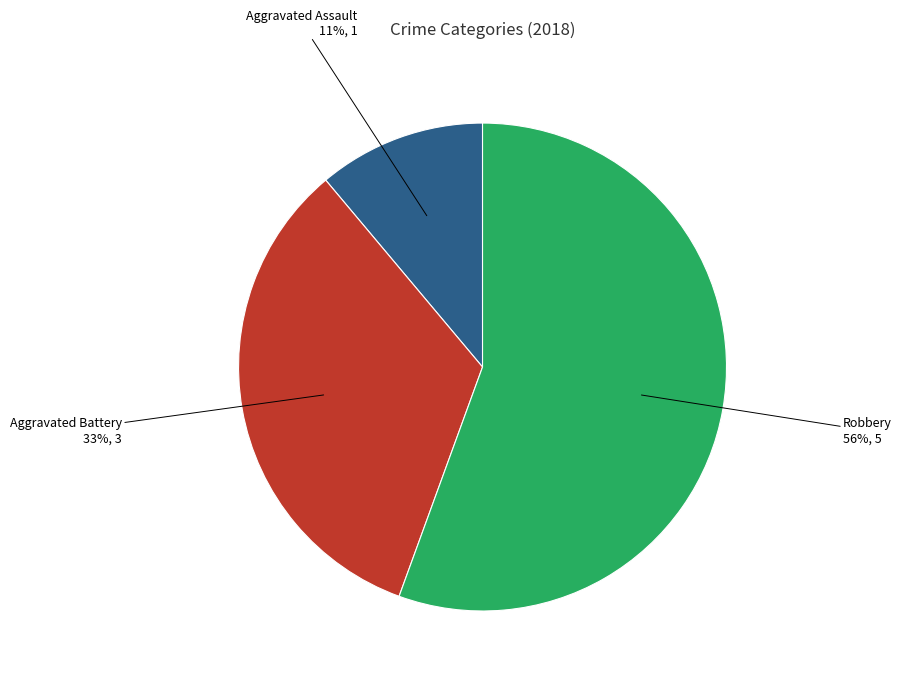

Which slice is the smallest?

Aggravated Assault